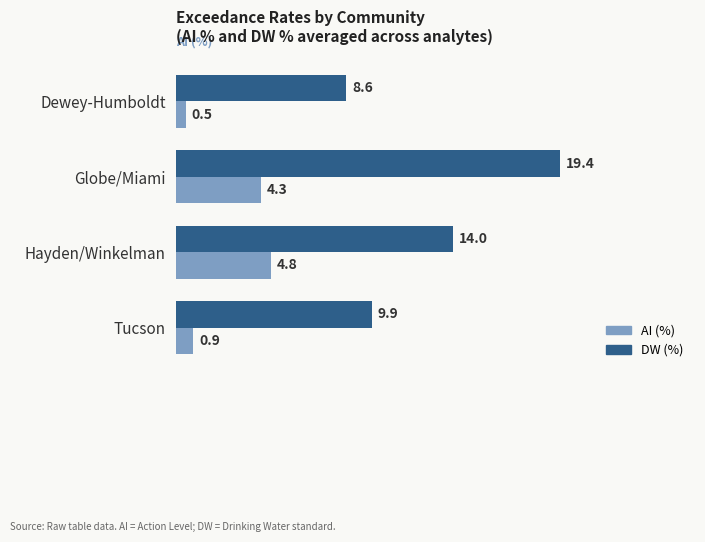

List the labels in order of DW (%) value, largest first.

Globe/Miami, Hayden/Winkelman, Tucson, Dewey-Humboldt